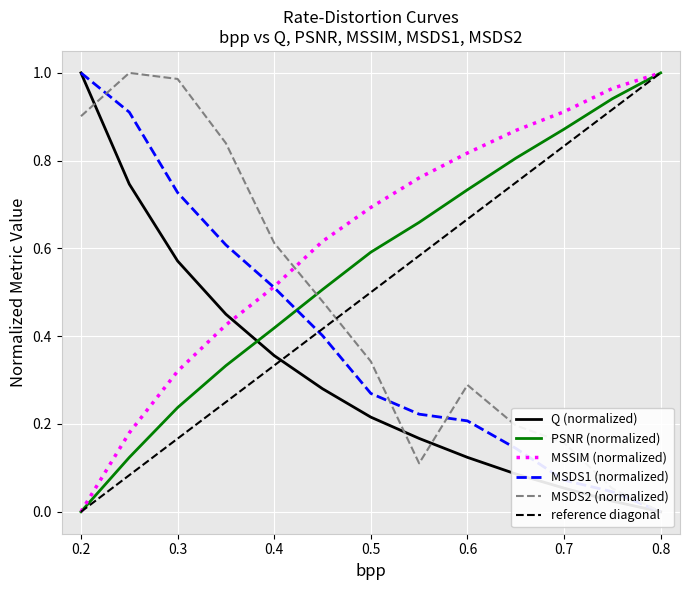

Reading left to right, transcribe all the data shown in this chart.

Q: 0.2=1.0	0.25=0.7	0.3=0.6	0.35=0.5	0.4=0.4	0.45=0.3	0.5=0.2	0.55=0.2	0.6=0.1	0.65=0.1	0.7=0.1	0.75=0.0	0.8=0.0
PSNR: 0.2=0.0	0.25=0.1	0.3=0.2	0.35=0.3	0.4=0.4	0.45=0.5	0.5=0.6	0.55=0.7	0.6=0.7	0.65=0.8	0.7=0.9	0.75=0.9	0.8=1.0
MSSIM: 0.2=0.0	0.25=0.2	0.3=0.3	0.35=0.4	0.4=0.5	0.45=0.6	0.5=0.7	0.55=0.8	0.6=0.8	0.65=0.9	0.7=0.9	0.75=1.0	0.8=1.0
MSDS1: 0.2=1.0	0.25=0.9	0.3=0.7	0.35=0.6	0.4=0.5	0.45=0.4	0.5=0.3	0.55=0.2	0.6=0.2	0.65=0.1	0.7=0.1	0.75=0.0	0.8=0.0
MSDS2: 0.2=0.9	0.25=1.0	0.3=1.0	0.35=0.8	0.4=0.6	0.45=0.5	0.5=0.3	0.55=0.1	0.6=0.3	0.65=0.2	0.7=0.2	0.75=0.1	0.8=0.0